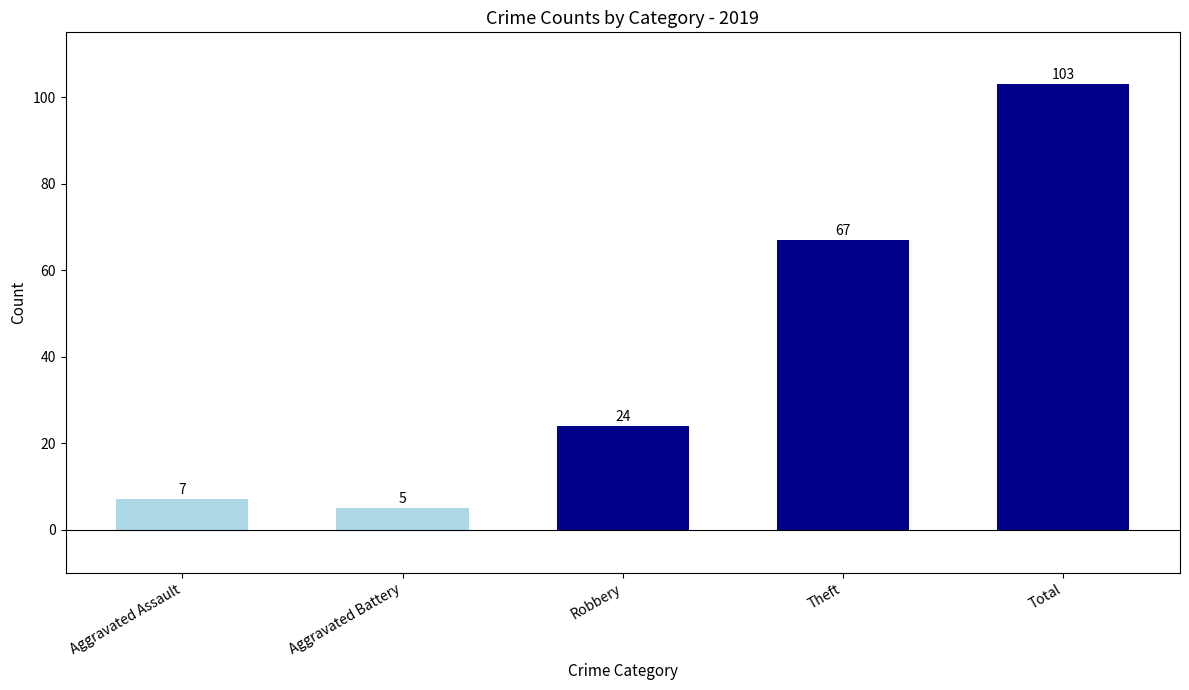

Which label corresponds to the largest value in the chart?

Total